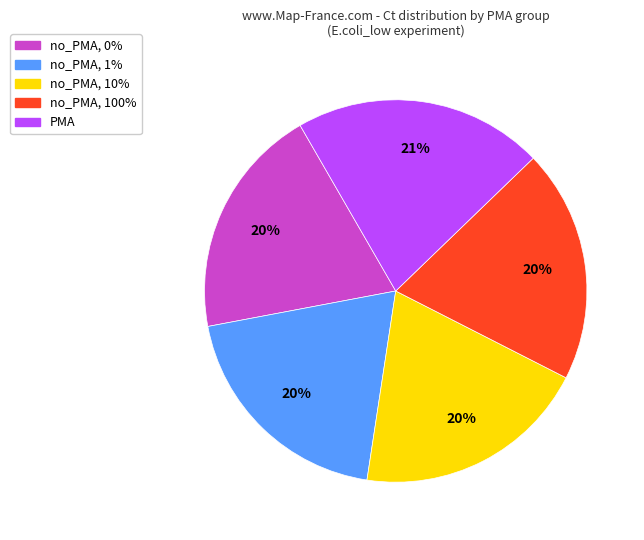

To the nearest percent, what is the average slice percentage?

20%